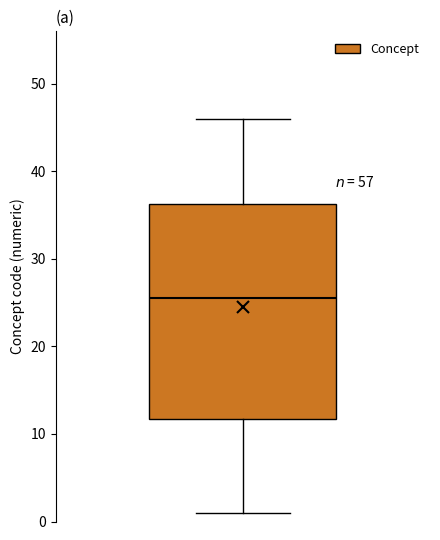

Where is the upper edge of the box on the y-axis? The values are not printed on the chart, so give them approximately, as read against the axis.

36